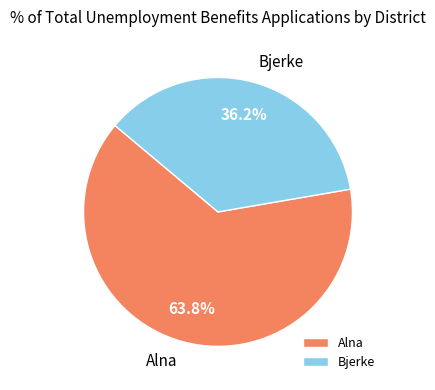

Does any single category account for the majority?

Yes